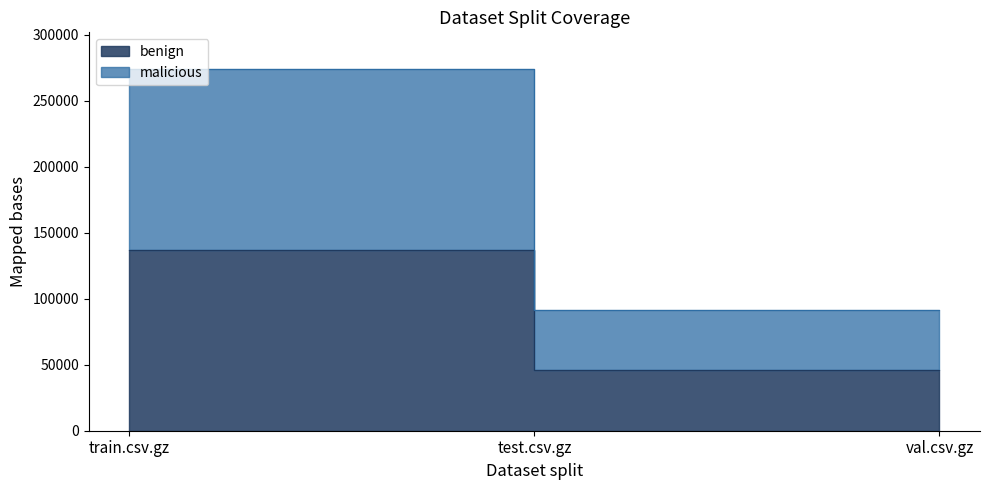

Reading left to right, what are all the values shown in this chart?

benign: train.csv.gz=137272	test.csv.gz=45757	val.csv.gz=45757
malicious: train.csv.gz=274543	test.csv.gz=91514	val.csv.gz=91515